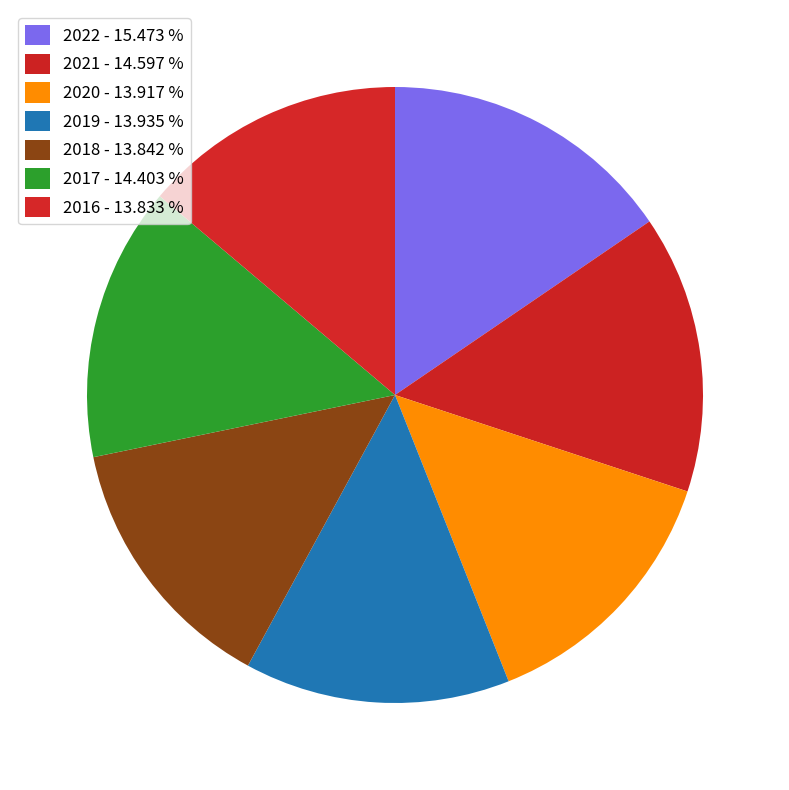

Is it true that 2022 is 10% of the pie?

False